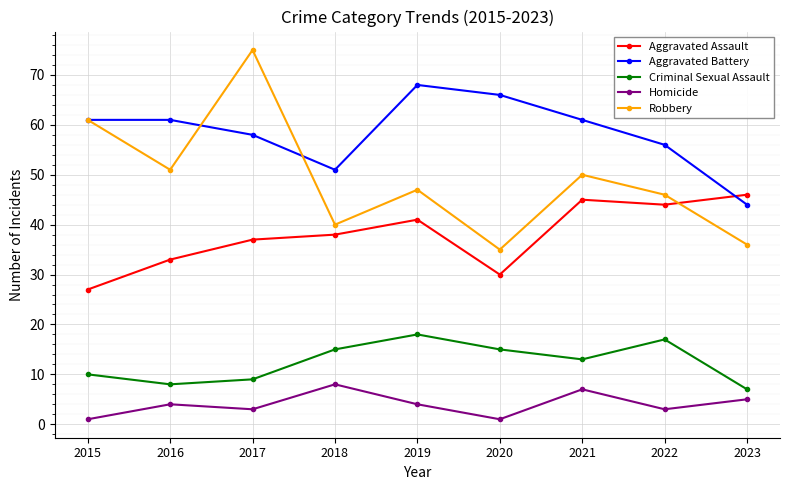

What is the sum of all Criminal Sexual Assault values?

112